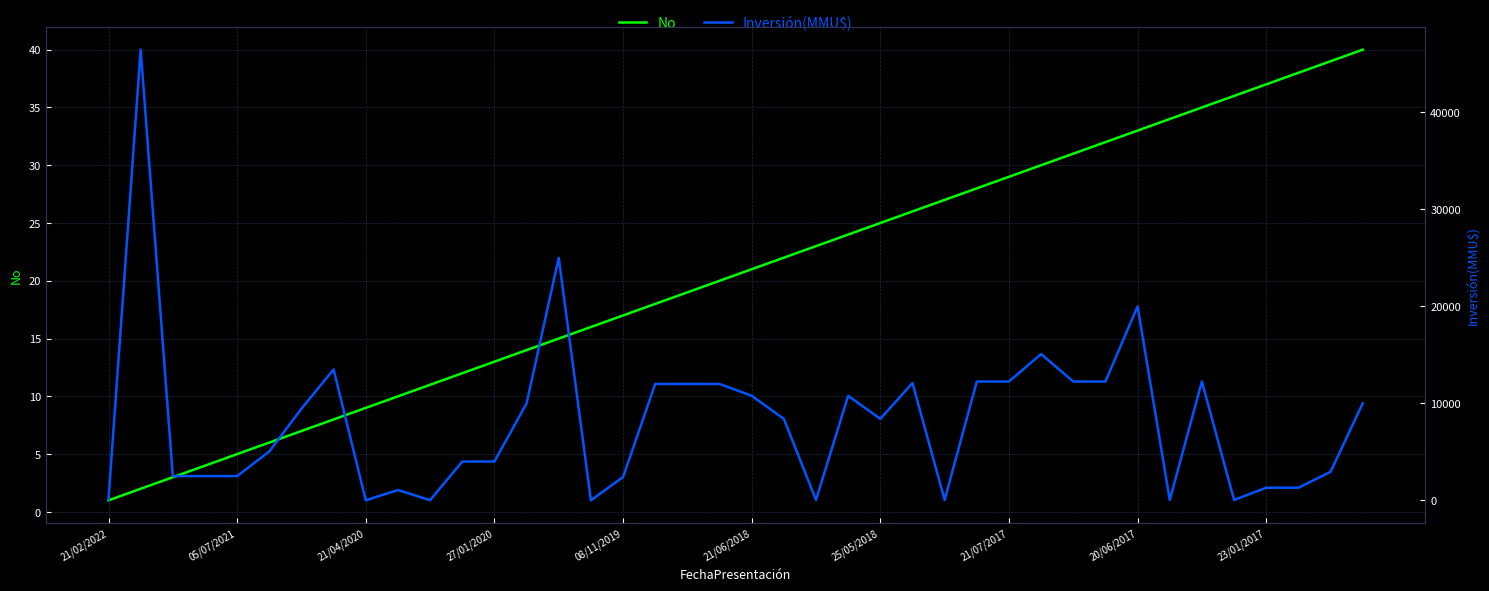

Rank the series at 37 from lowest to highest value.

No, Inversión(MMU$)